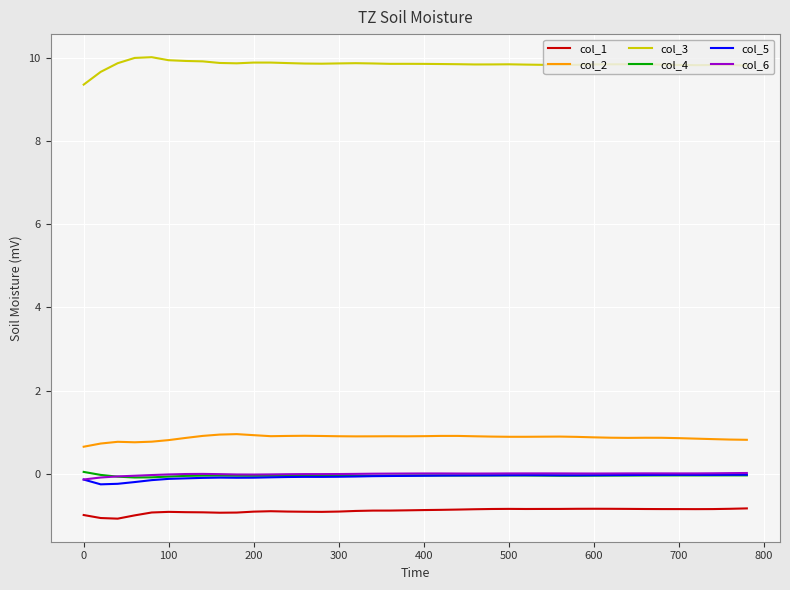

True or false: col_6 and col_2 cross at least once.

False